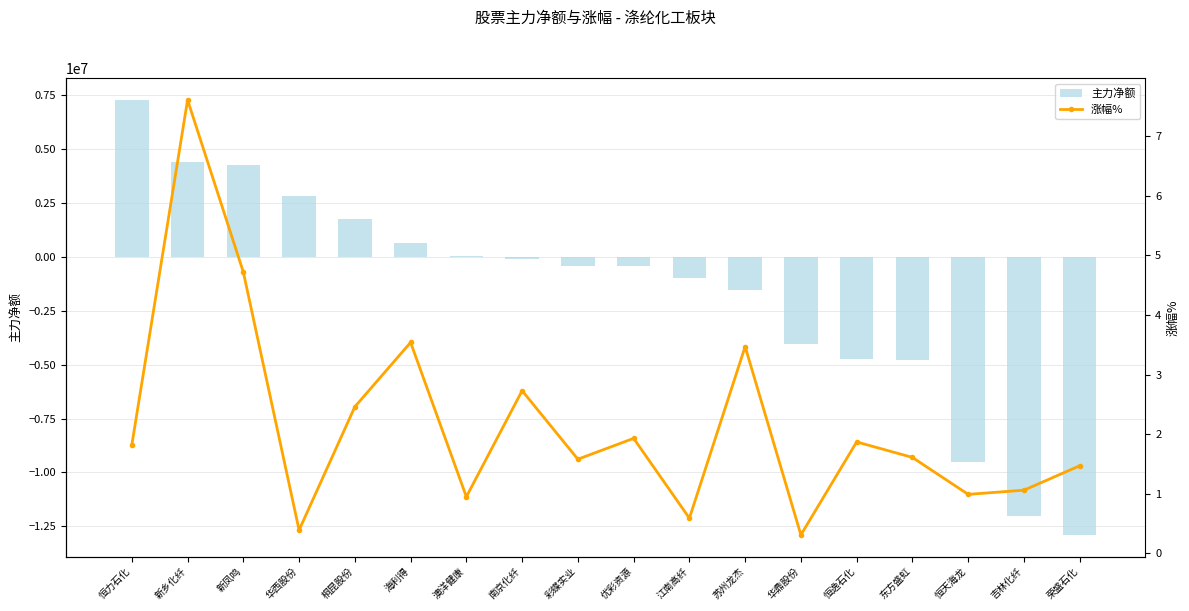

What is the total value across all series at 吉林化纤?

-12019695.9